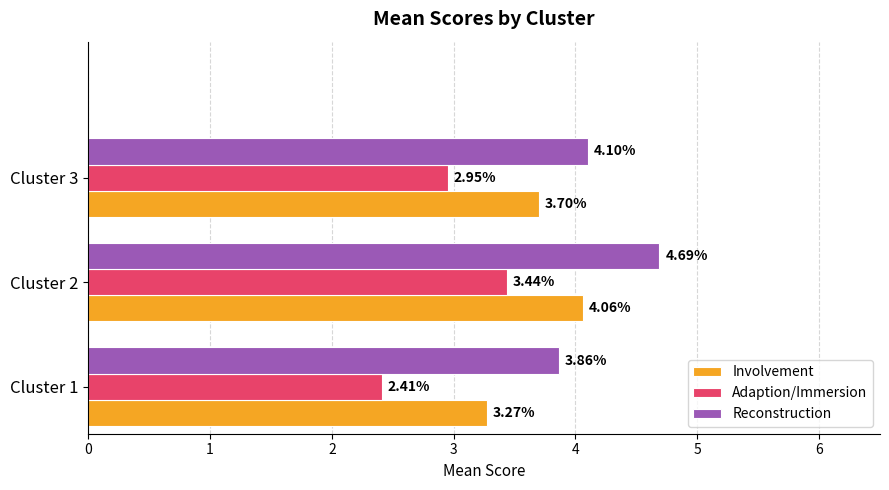

How many values in the Reconstruction series are below 4?

1